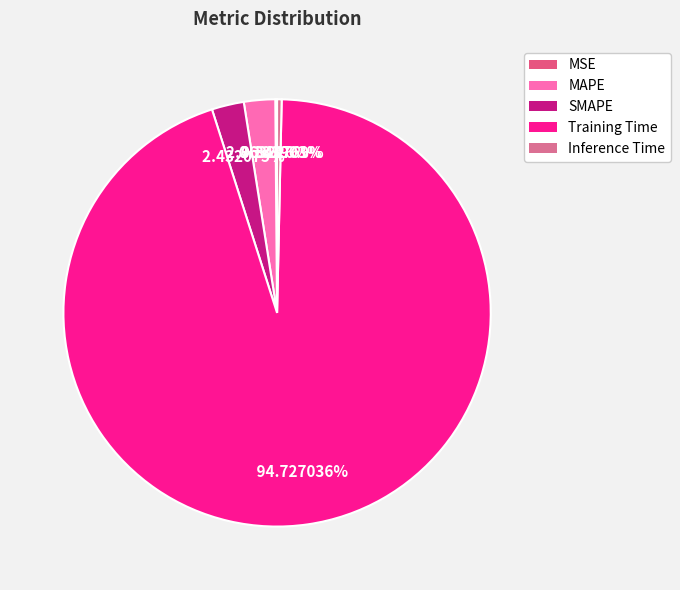

Count the number of slices in the pie.

5